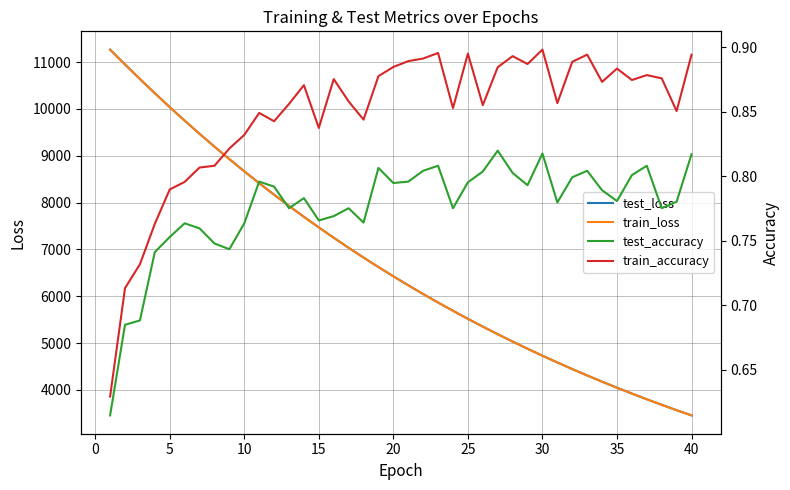

How many values in the train_loss series exceed 6424?

20